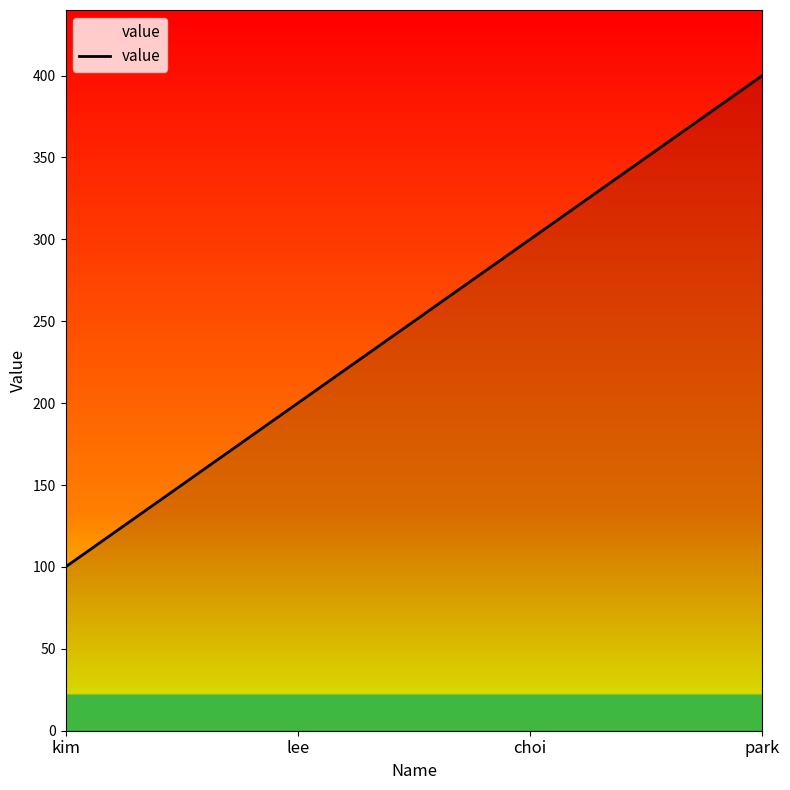

True or false: there are more than 1 points higher than both neighbors.

False